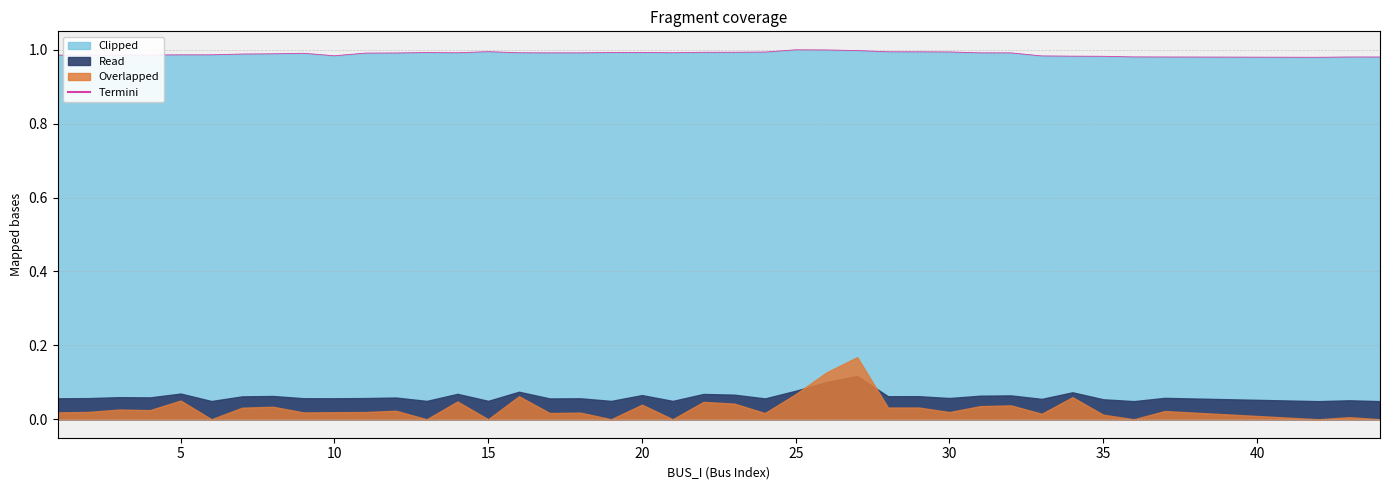

What is the greatest value displayed?

1.0